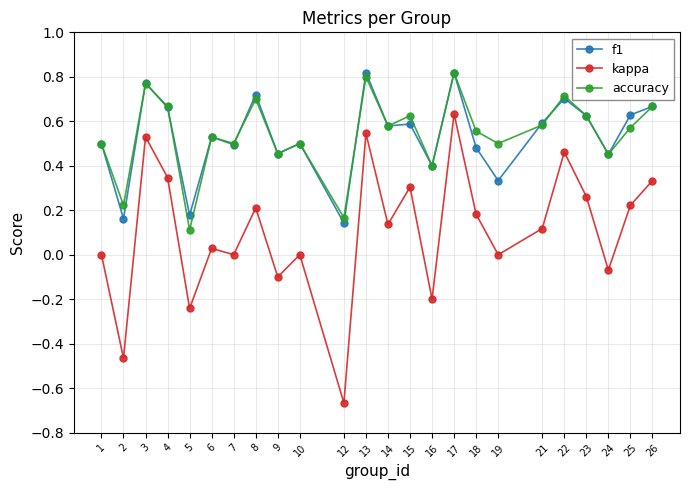

What is the sum of all accuracy values?

13.0